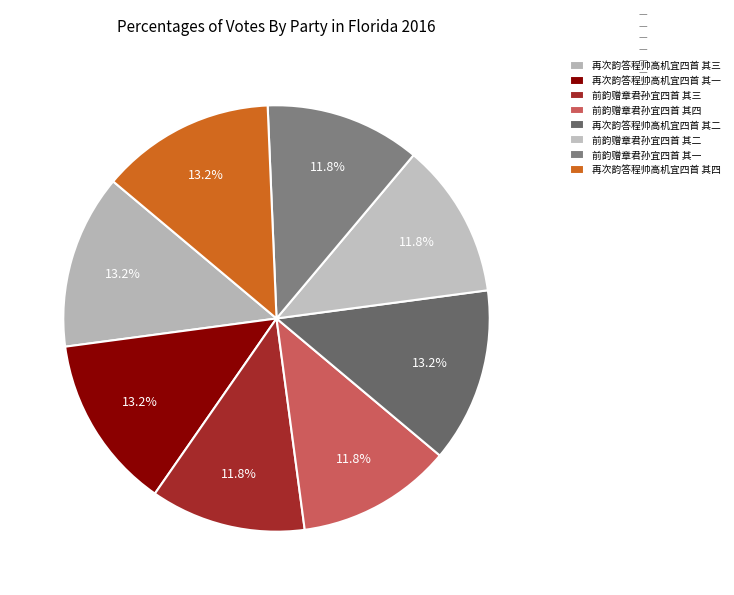

Count the number of slices in the pie.

8